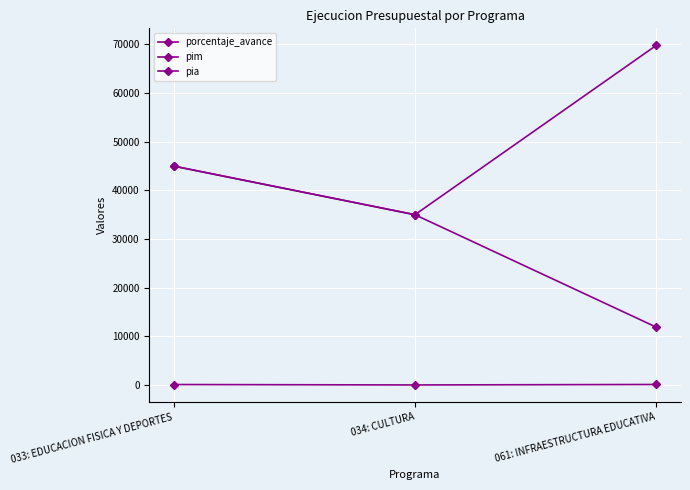

What is the difference between the highest and lowest values at 033: EDUCACION FISICA Y DEPORTES?

44910.5